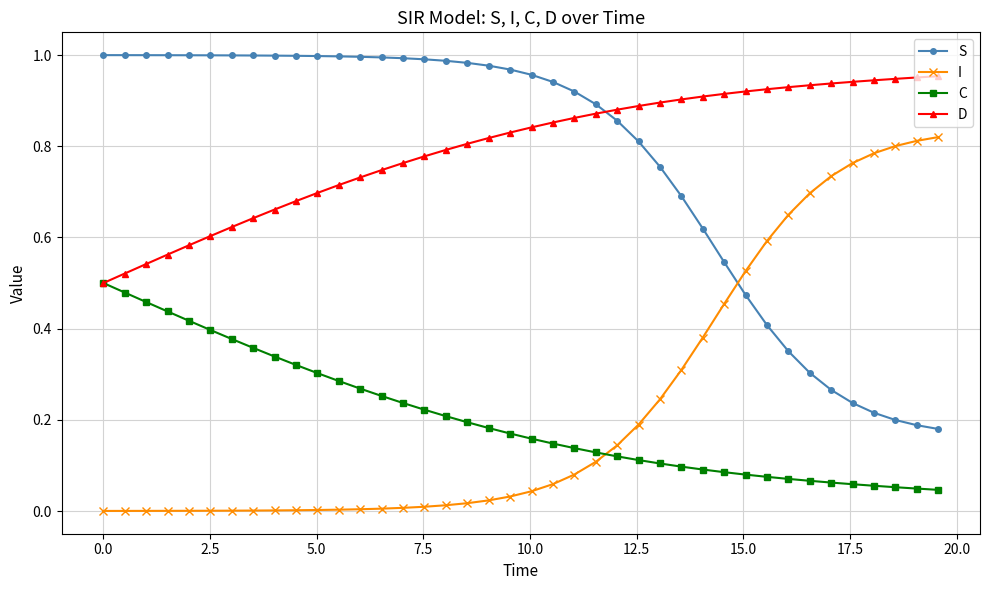

After their last crossing, which series has the higher values: I or C?

I